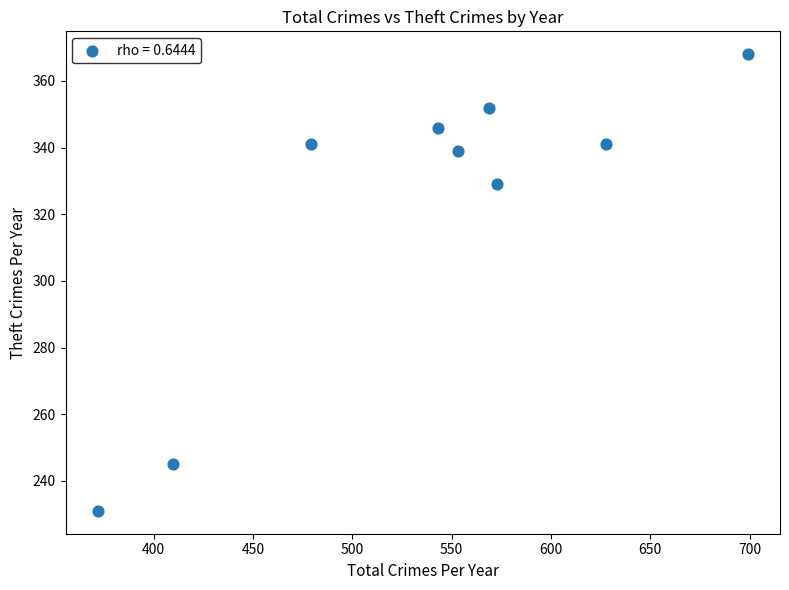

What is the average X value?

536